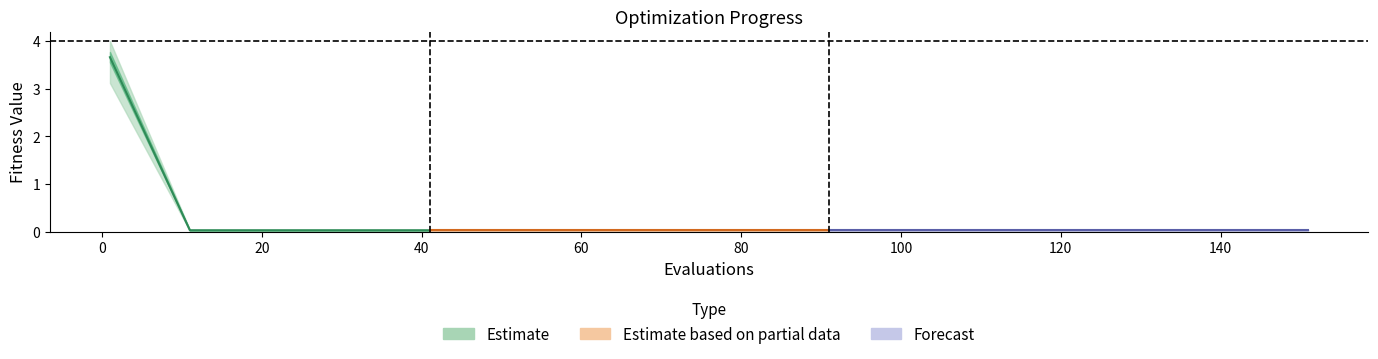

Where is worst nearest to the value 2?

11